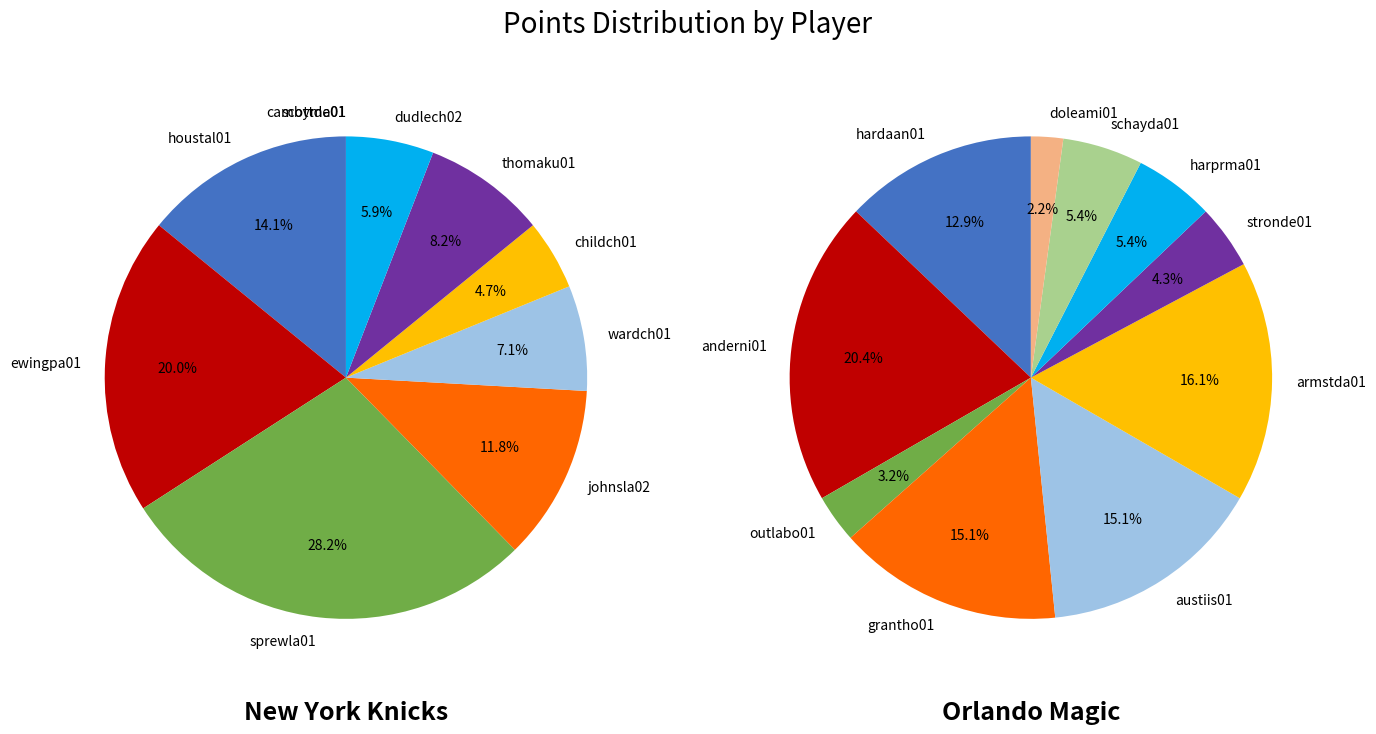

How many segments does this pie chart have?

10